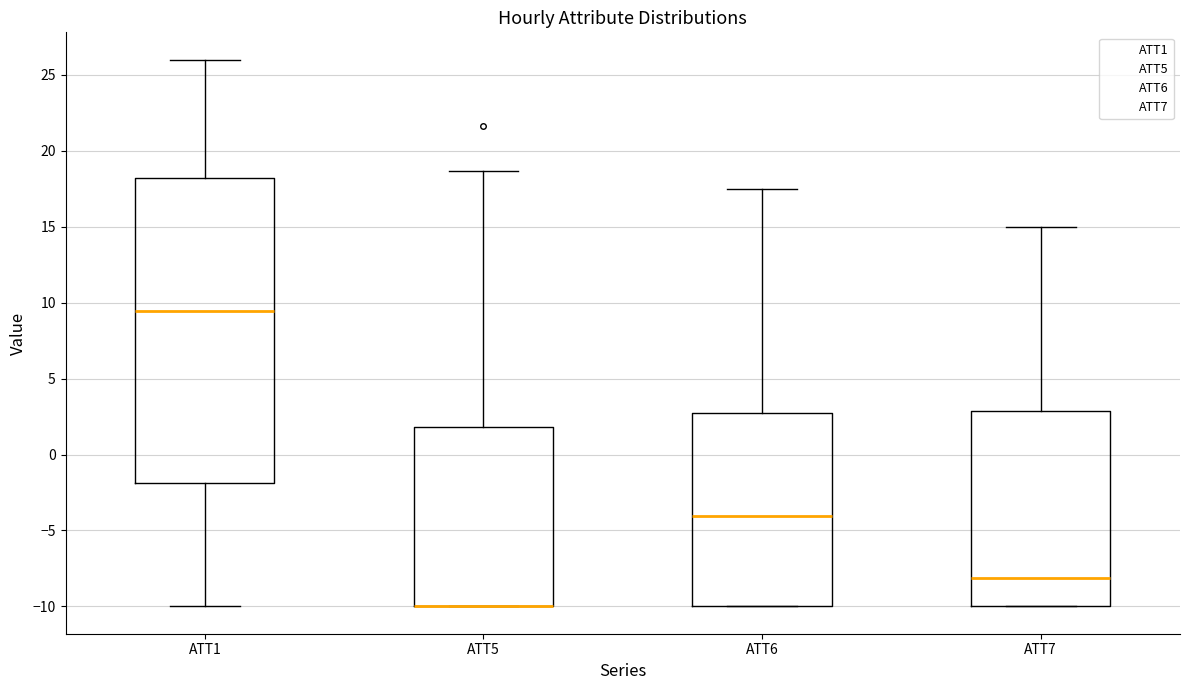

Comparing the boxes themselves (not the whiskers), which one is the tallest?

ATT1